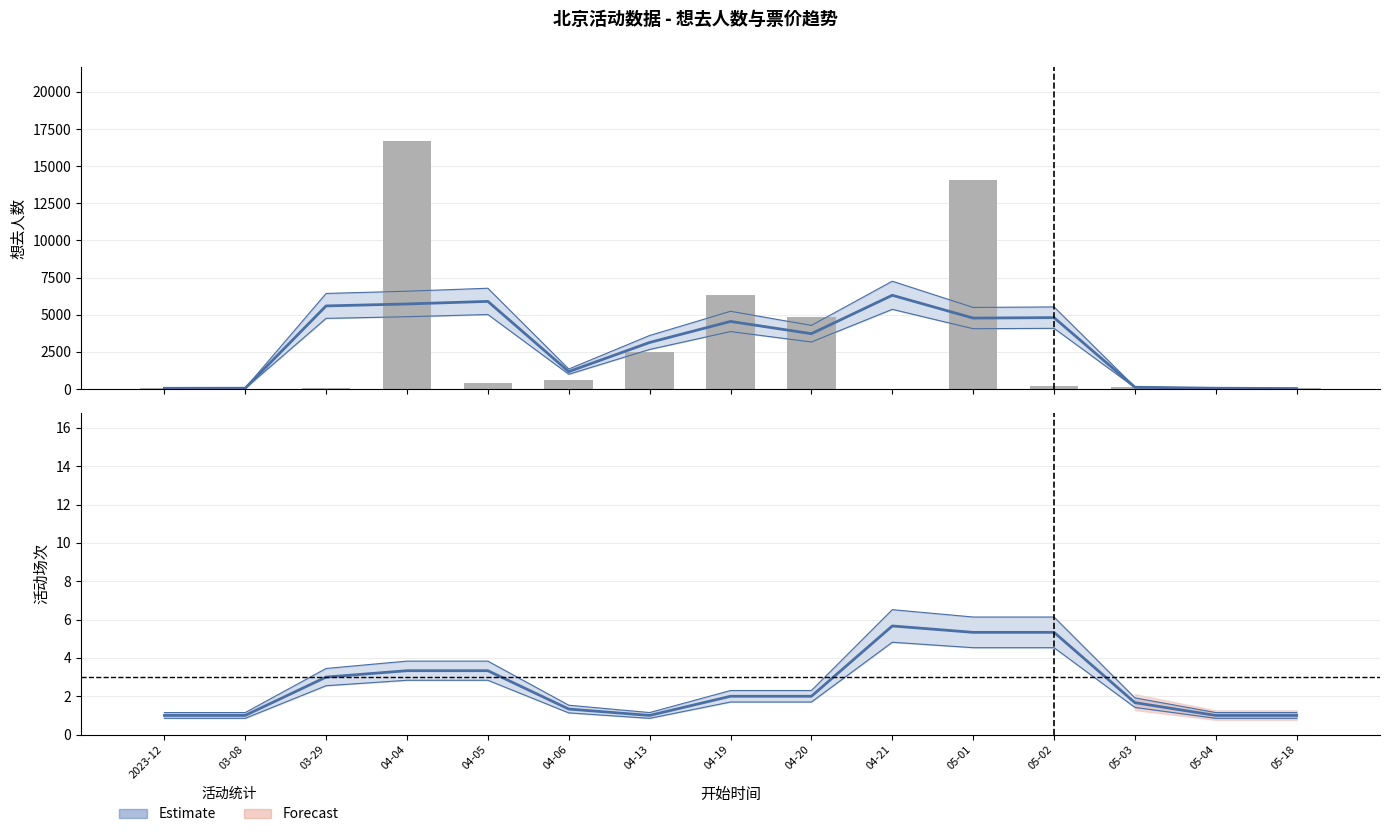

Reading right to left, what are all the values shown in this chart?

想去人数: 2024-05-18=37.0	2024-05-04=22.0	2024-05-03=106.0	2024-05-02=234.0	2024-05-01=14074.0	2024-04-21=16.0	2024-04-20=4839.0	2024-04-19=6316.0	2024-04-13=2492.0	2024-04-06=592.0	2024-04-05=428.0	2024-04-04=16674.0	2024-03-29=71.0	2024-03-08=34.0	2023-12=58.0
最低票价_mean: 2024-05-18=80.0	2024-05-04=70.0	2024-05-03=528.0	2024-05-02=168.0	2024-05-01=105.0	2024-04-21=55.0	2024-04-20=57.0	2024-04-19=13.5	2024-04-13=63.0	2024-04-06=78.0	2024-04-05=268.0	2024-04-04=80.0	2024-03-29=39.0	2024-03-08=29.0	2023-12=88.0
event_count: 2024-05-18=1.0	2024-05-04=1.0	2024-05-03=1.0	2024-05-02=3.0	2024-05-01=12.0	2024-04-21=1.0	2024-04-20=4.0	2024-04-19=1.0	2024-04-13=1.0	2024-04-06=1.0	2024-04-05=2.0	2024-04-04=7.0	2024-03-29=1.0	2024-03-08=1.0	2023-12=1.0